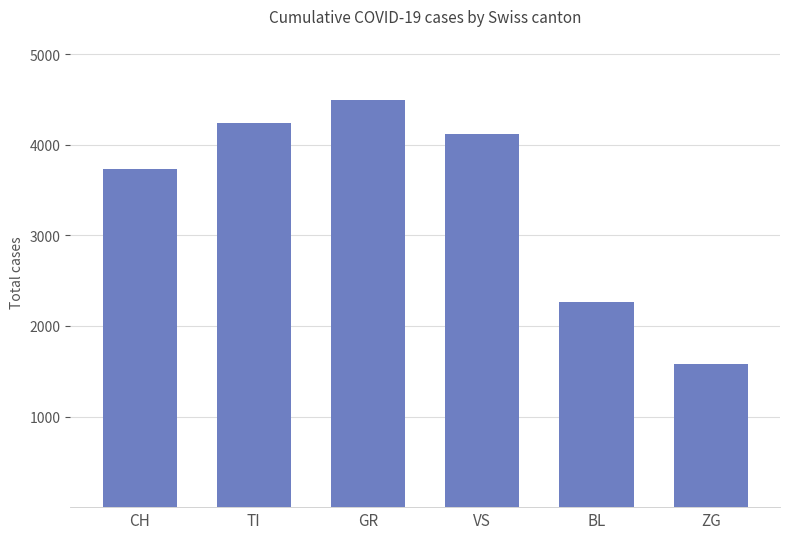

What position from the left is VS?

4